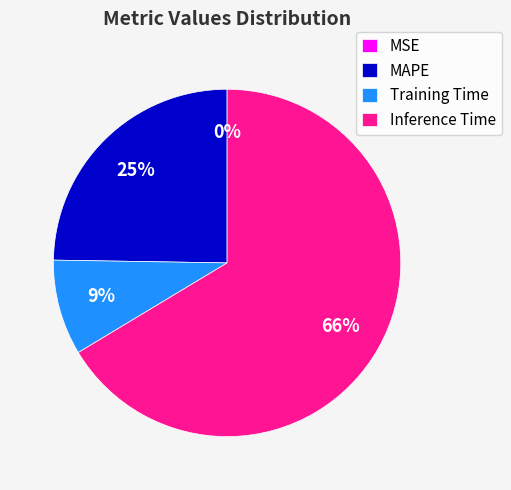

Which category has the biggest portion of the pie?

Inference Time